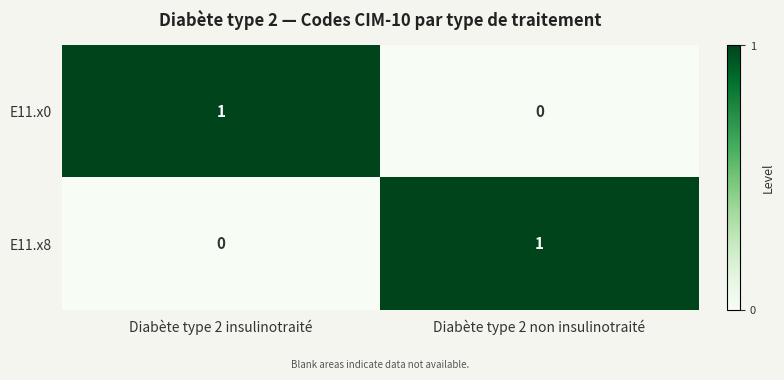

Which category has the lowest value in the E11.x8 series?

Diabète type 2 insulinotraité